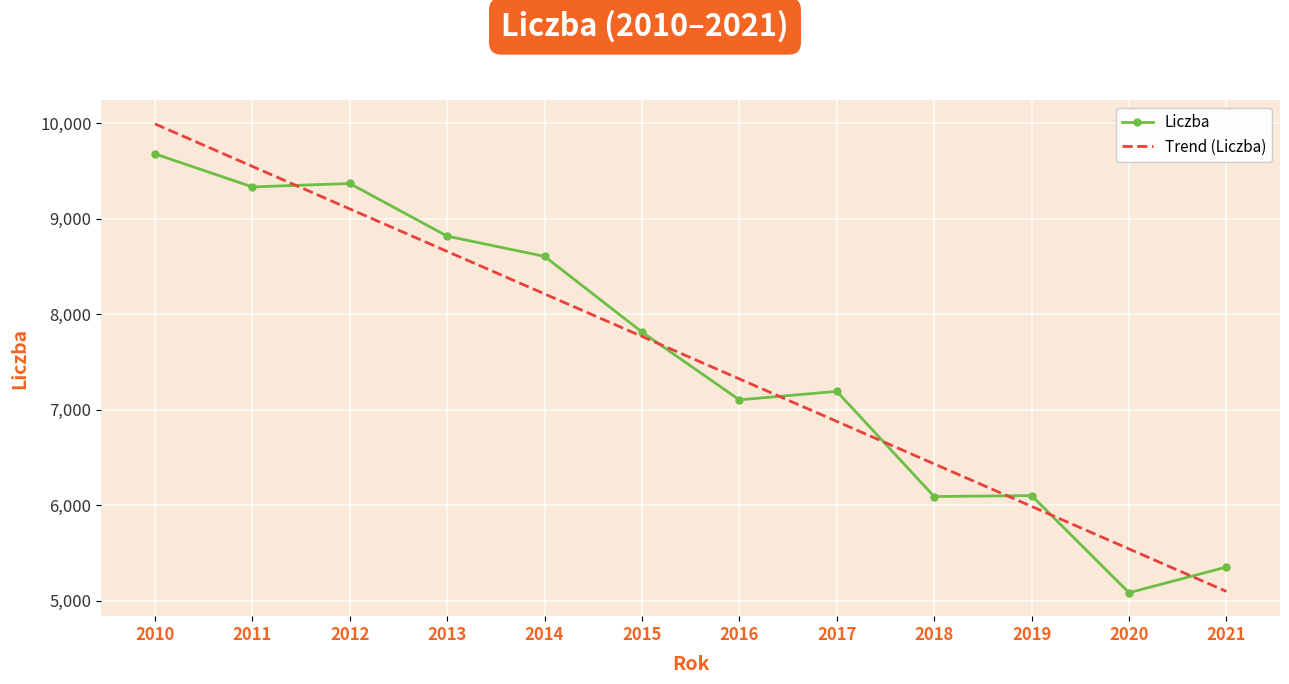

Which series has the widest spread of values?

Trend (Liczba)